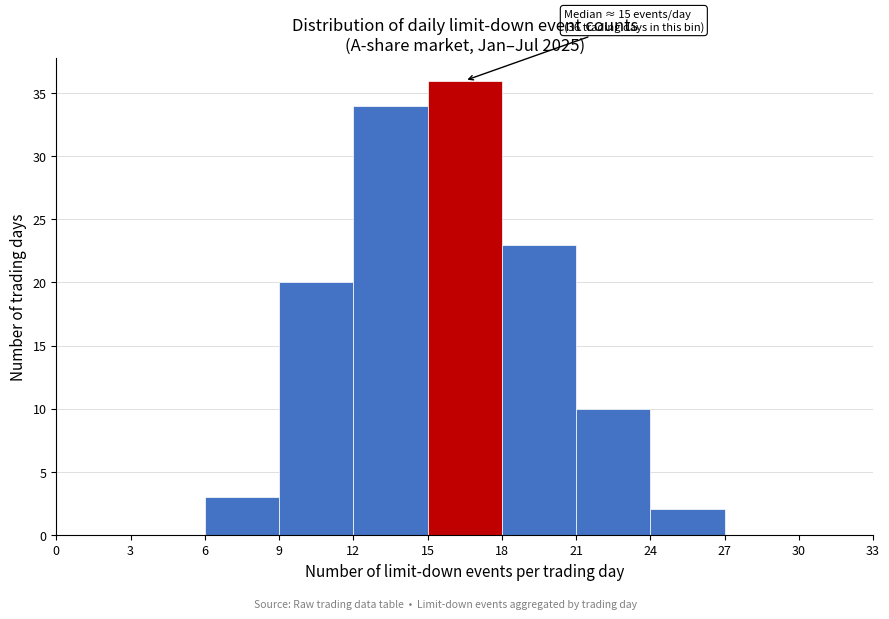

Over which range of the x-axis is the bar tallest?

15 to 18